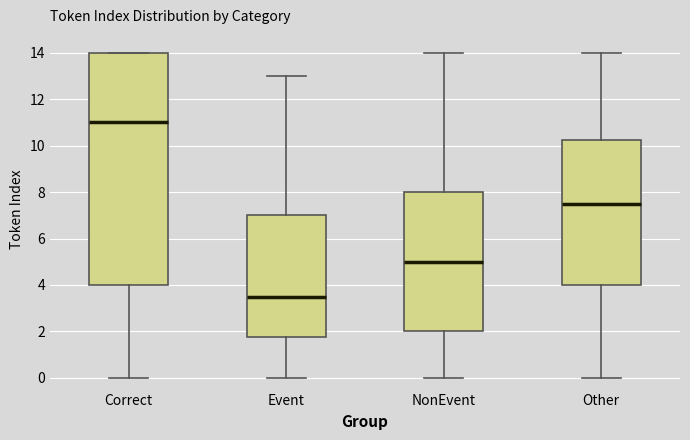

Reading left to right, transcribe this box plot: for each box, give where its median line is, the range the box spans, and where its two whiskers end, as read against the y-axis. The values are not printed on the chart, so give them approximately, as read against the axis.

Correct: median 11.0, box 4.0 to 14.0, whiskers 0.0 to 14.0
Event: median 3.6, box 1.8 to 7.0, whiskers 0.0 to 13.0
NonEvent: median 5.0, box 2.0 to 8.0, whiskers 0.0 to 14.0
Other: median 7.6, box 4.0 to 10.2, whiskers 0.0 to 14.0